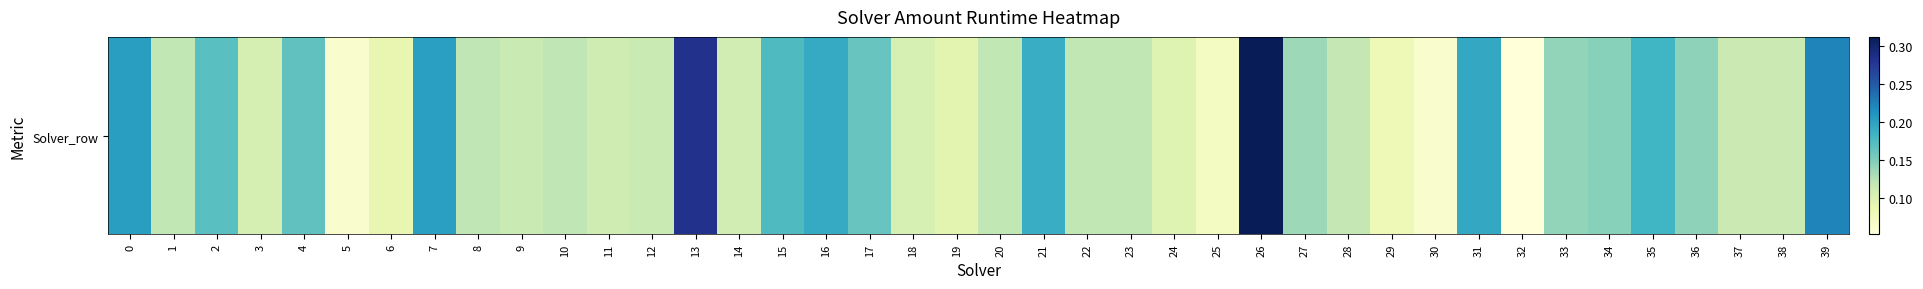

How many categories are shown in the chart?

40